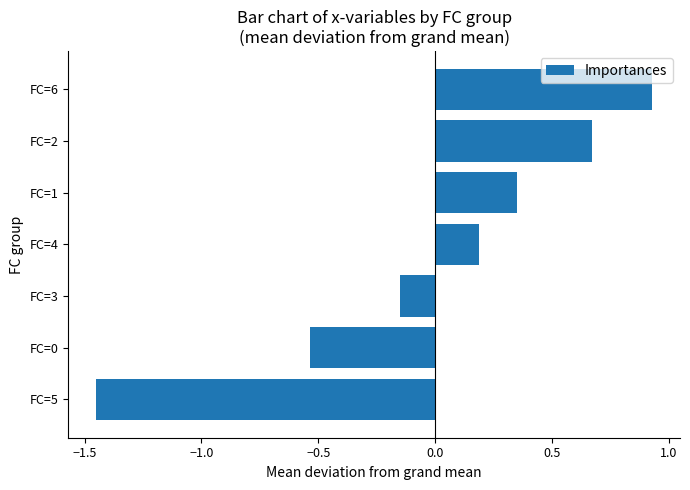

Which has a higher value, FC=0 or FC=4?

FC=4